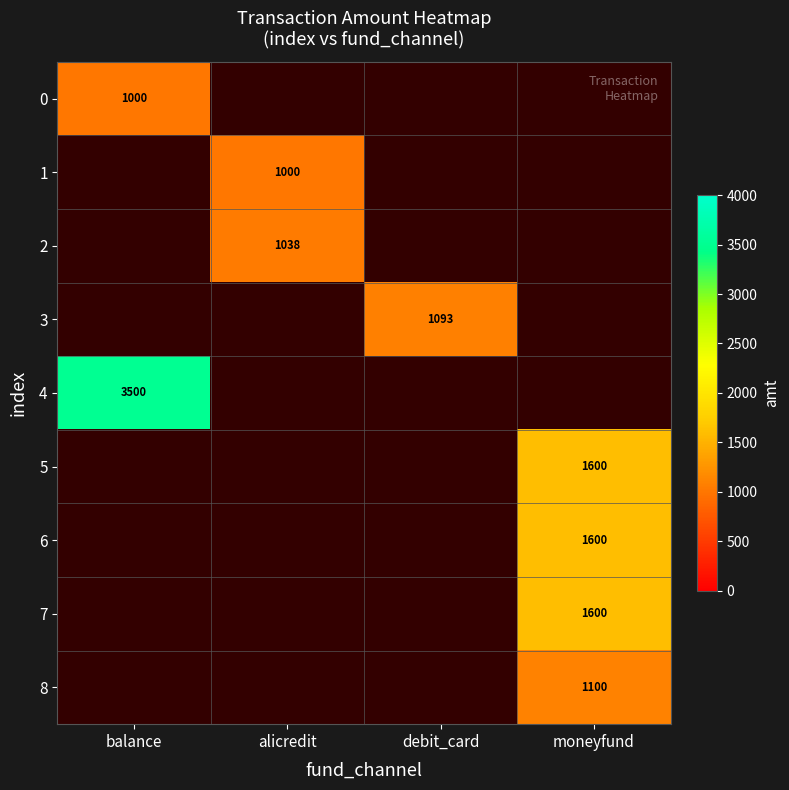

The value of 8 at moneyfund is 1100. True or false?

True